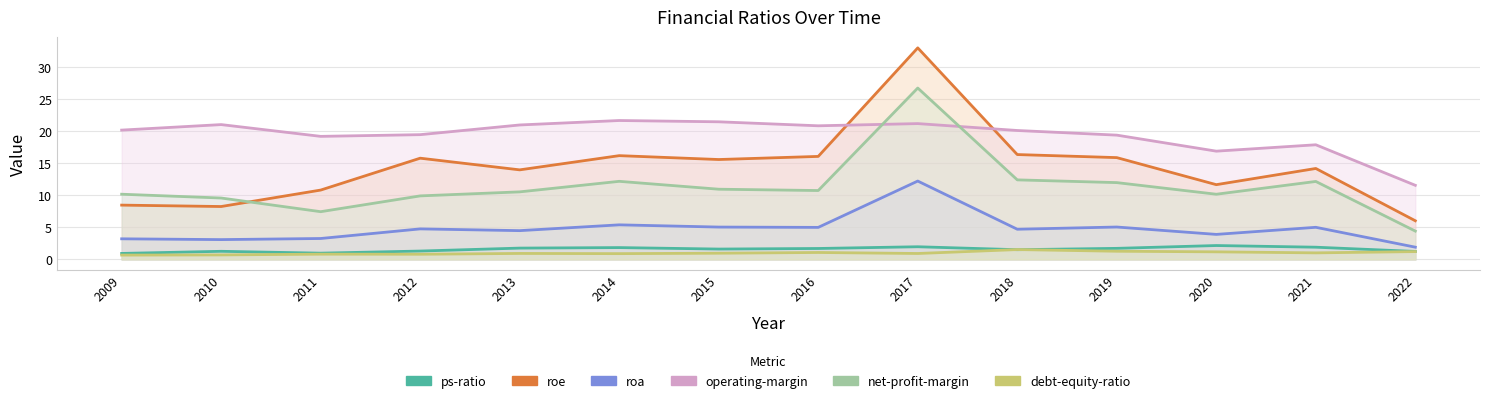

What is the value of the operating-margin point at the 3rd from the left?

19.2